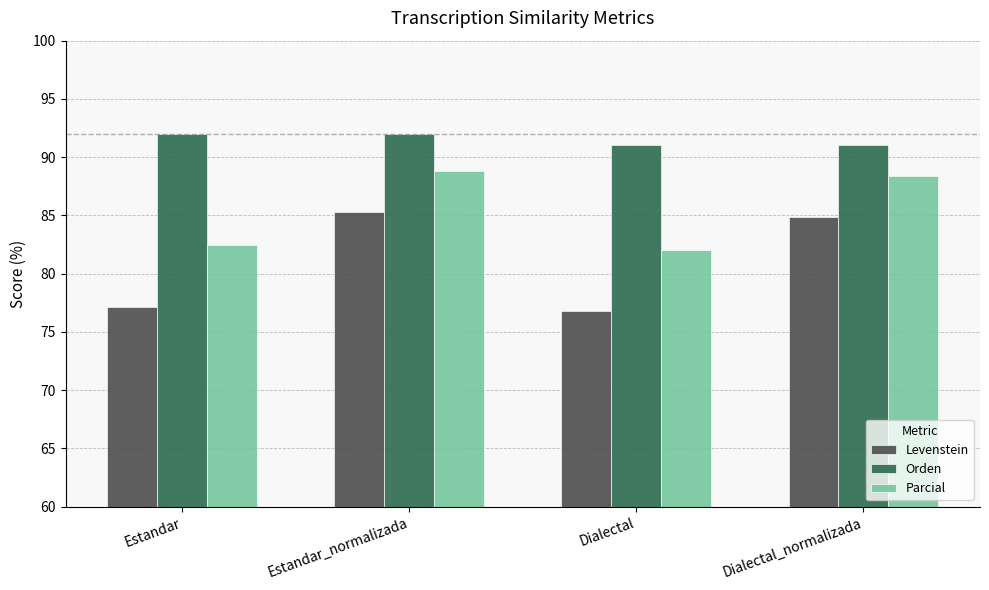

What is the lowest value of the Levenstein series?

76.8